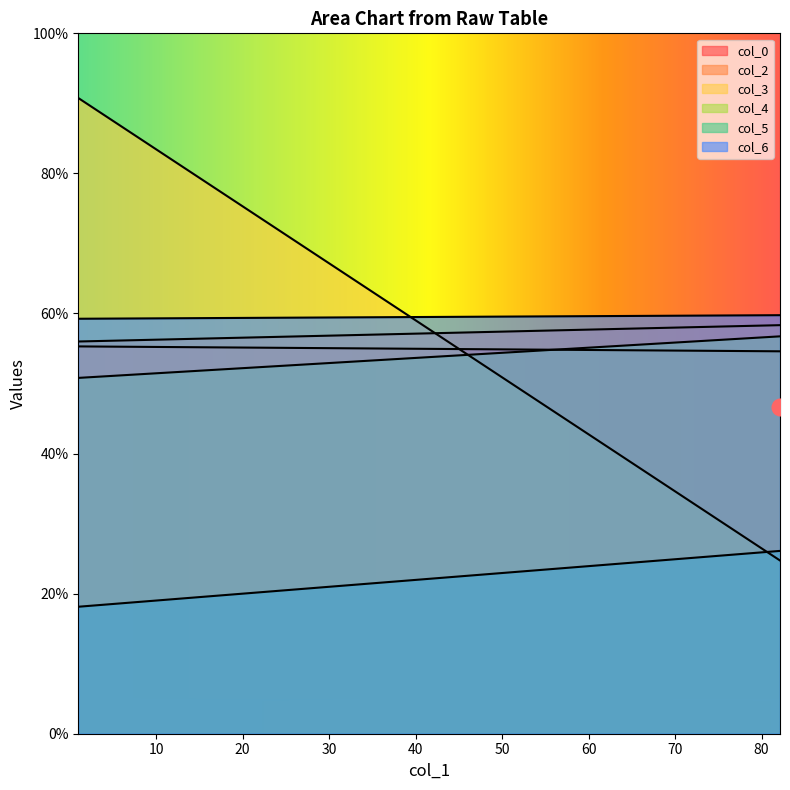

At 82.13333333, list the series in order from smallest to largest.

col_3, col_5, col_0, col_4, col_2, col_6